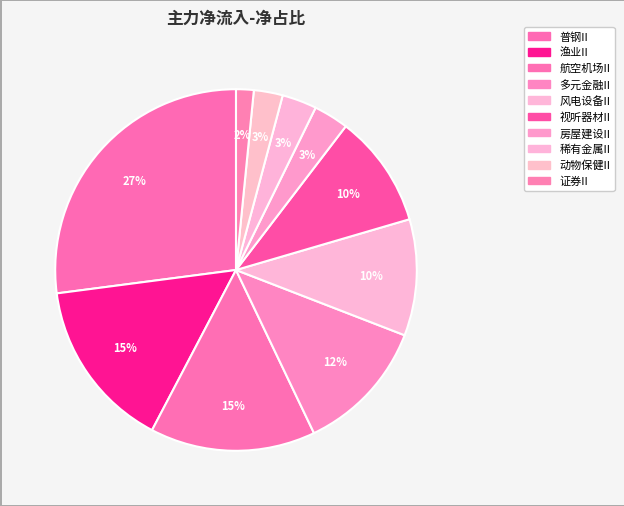

Count the number of slices in the pie.

10